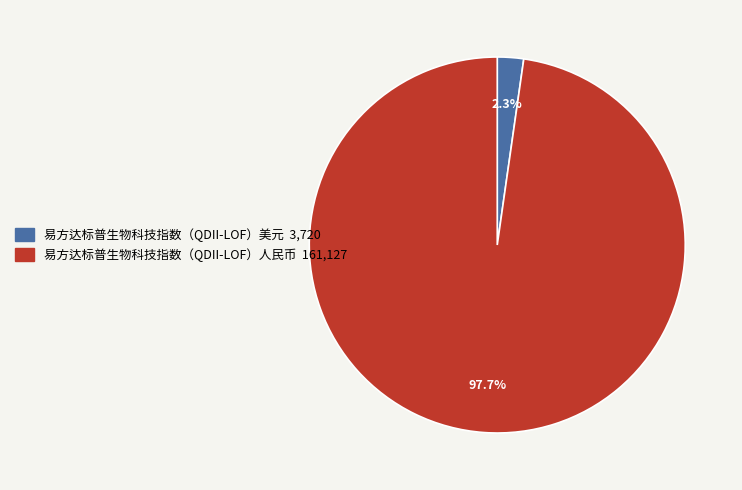

What is the majority slice?

易方达标普生物科技指数（QDII-LOF）人民币